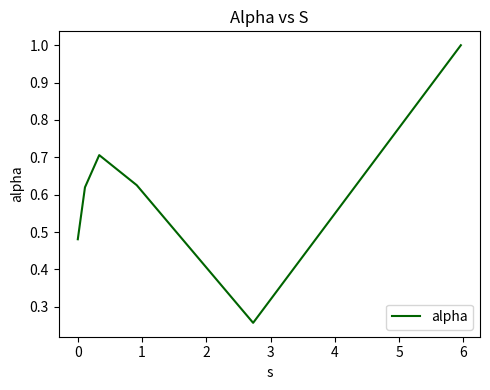

How many interior local peaks (higher than both neighbors) does the data have?

1